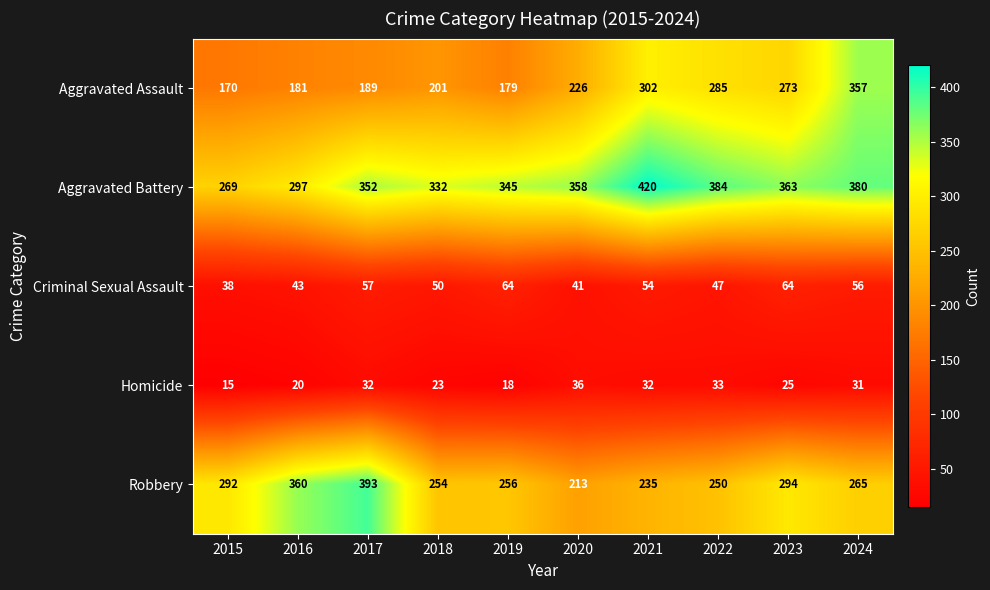

Which series has the largest range (max minus min)?

Aggravated Assault